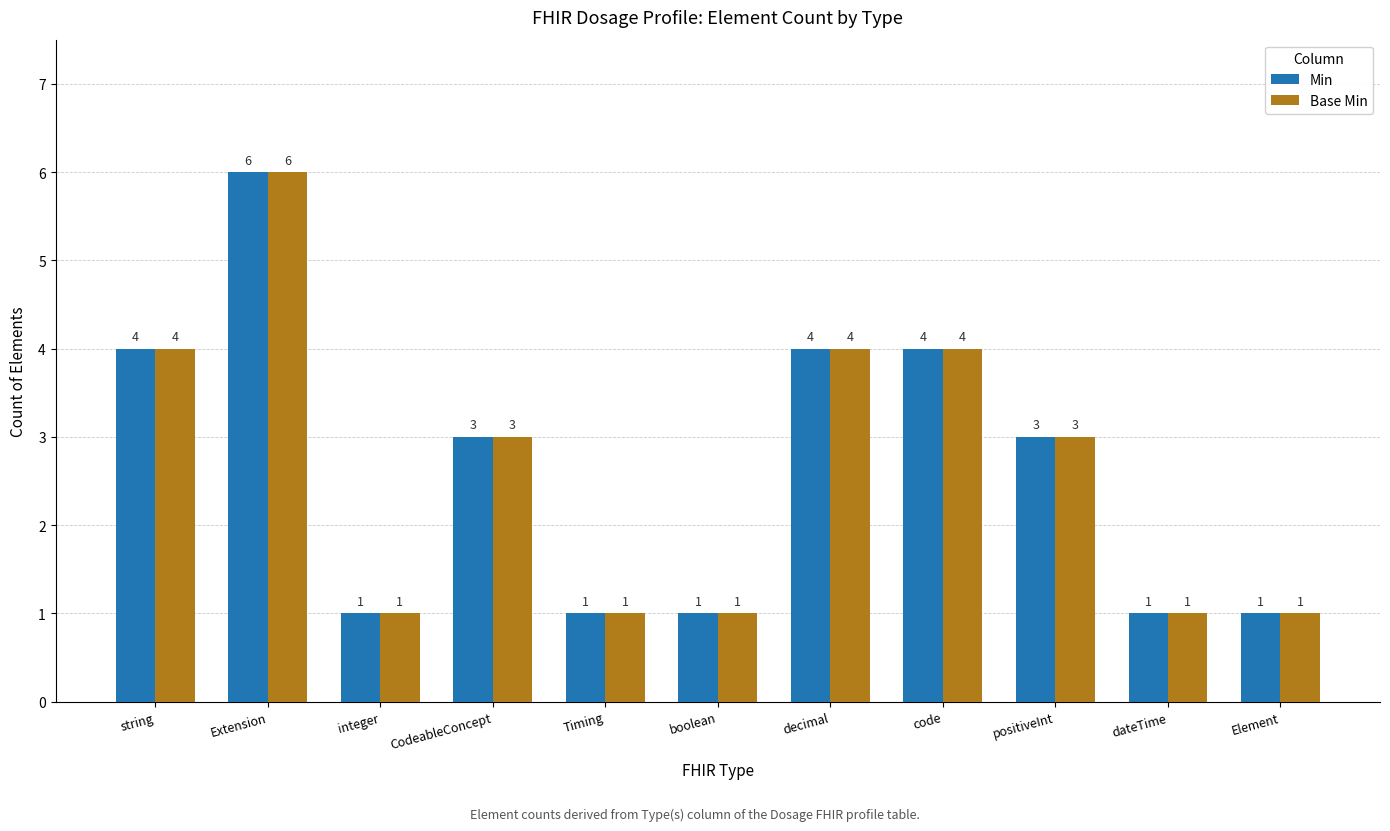

At which label does Min first exceed 3?

string